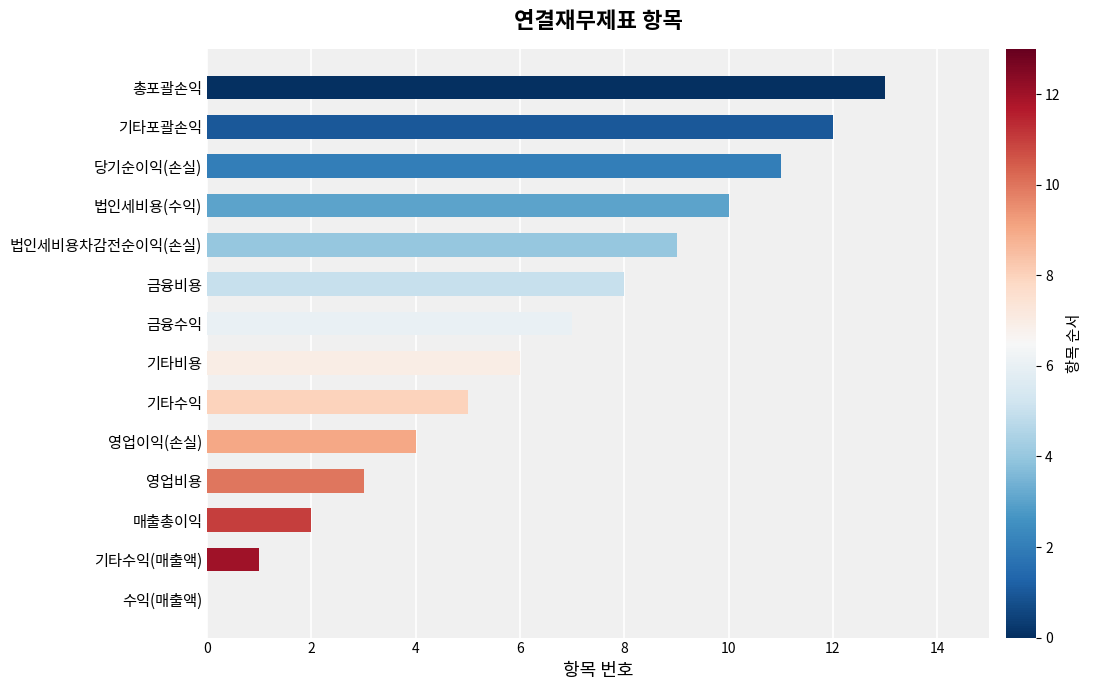

Which has a higher value, 법인세비용(수익) or 영업이익(손실)?

법인세비용(수익)